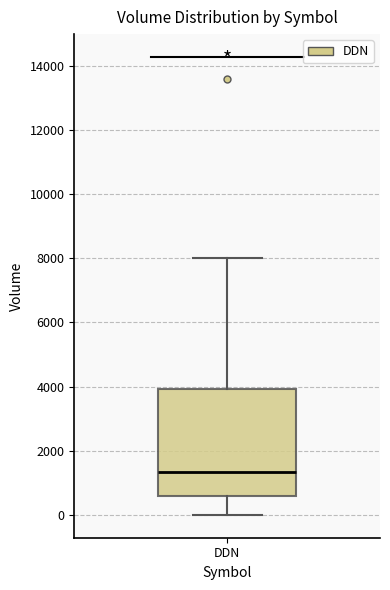

Transcribe this box plot: give where the median line is, the range the box spans, and where the two whiskers end, as read against the y-axis. The values are not printed on the chart, so give them approximately, as read against the axis.

median 1400, box 600 to 4000, whiskers 0 to 8000